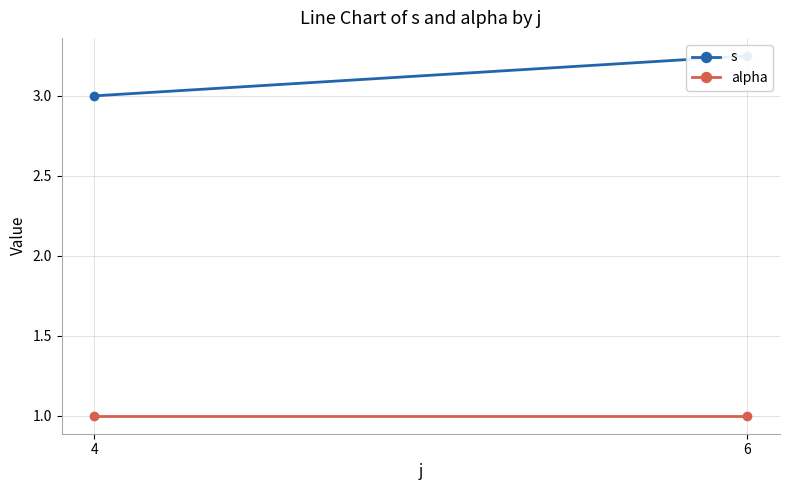

Which series has the largest total across all categories?

s